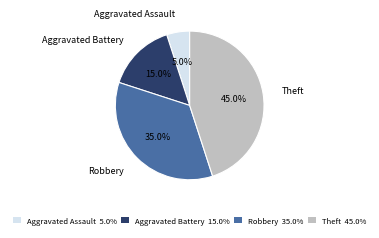

Approximately how many times larger is the value at Theft compared to Aggravated Assault?

9.0